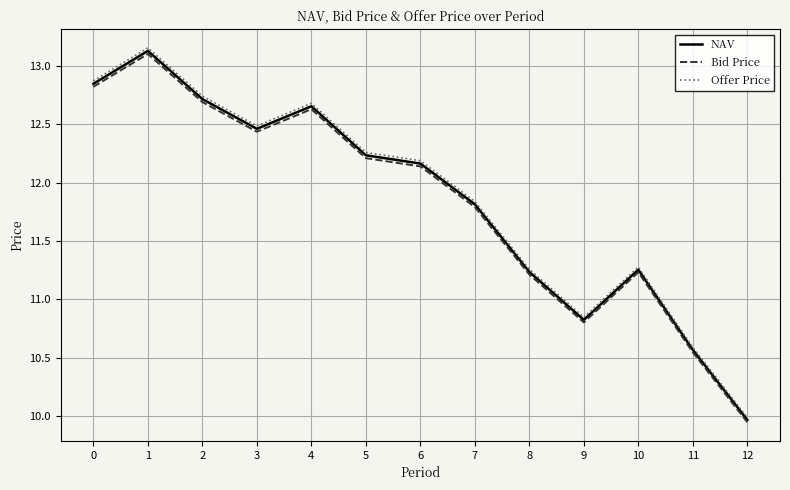

At which category is the sum across all series the highest?

1